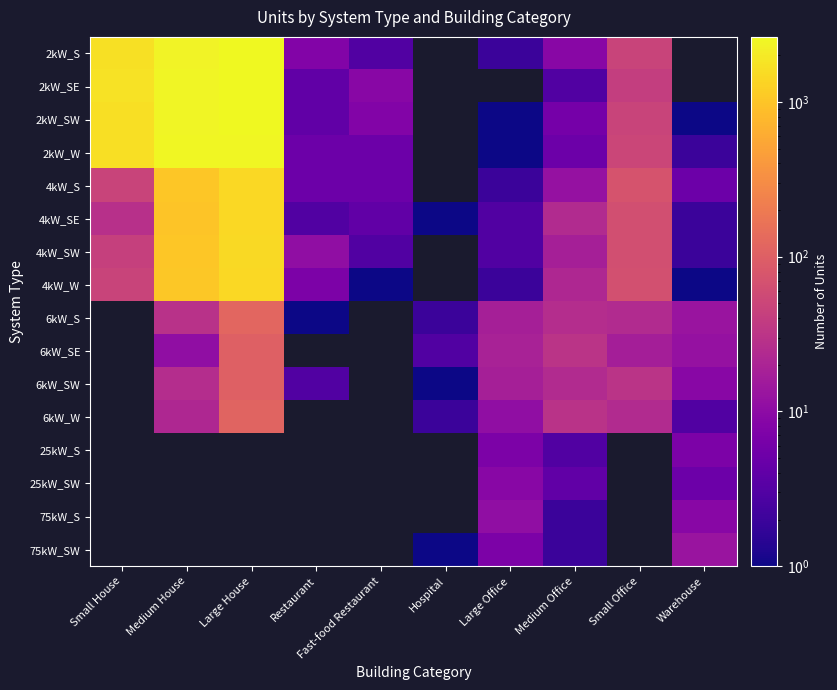

At how many categories does at least one series exceed 172?

3